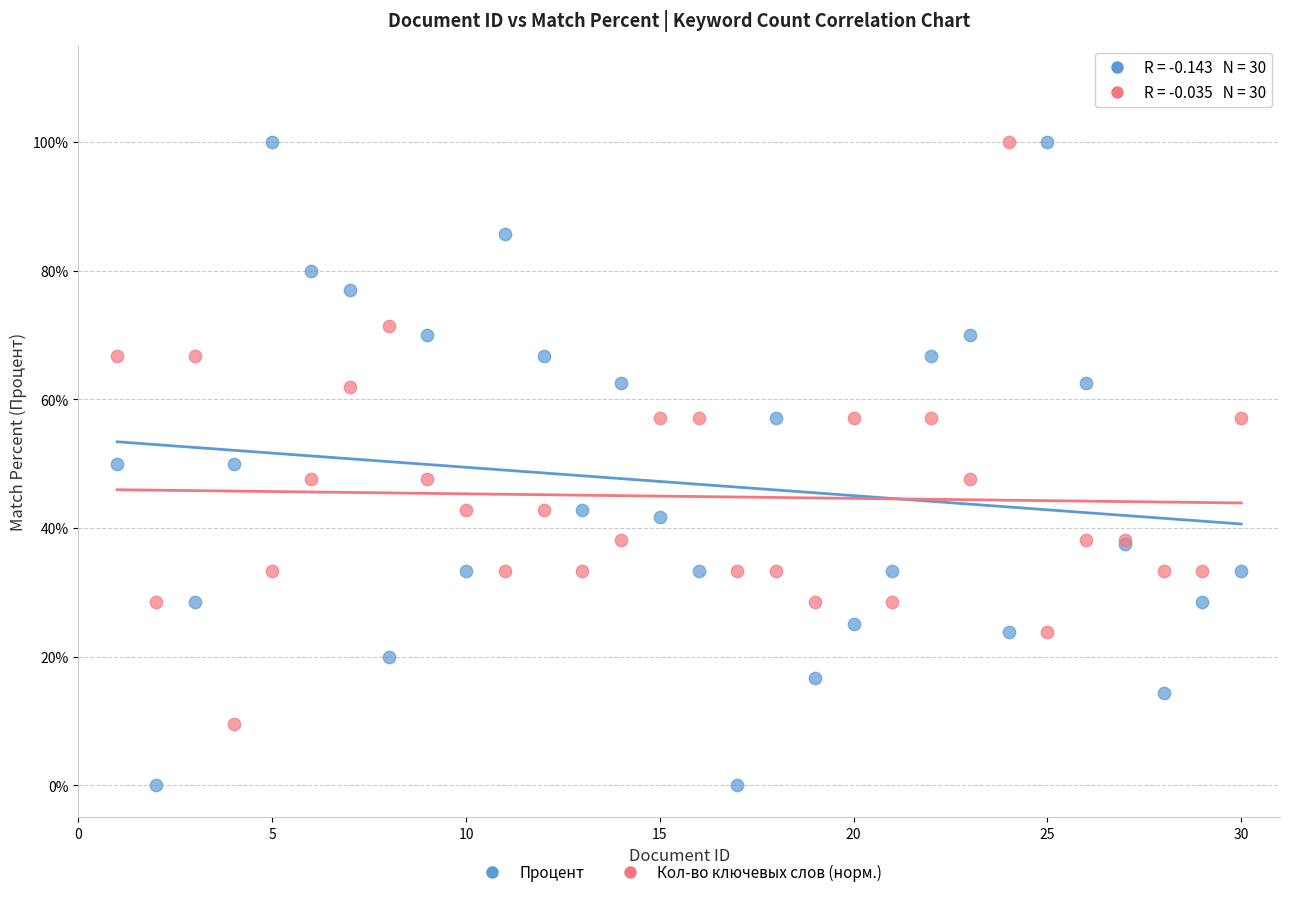

What are all the series names shown in the legend?

Процент, Кол-во ключевых слов (норм.)